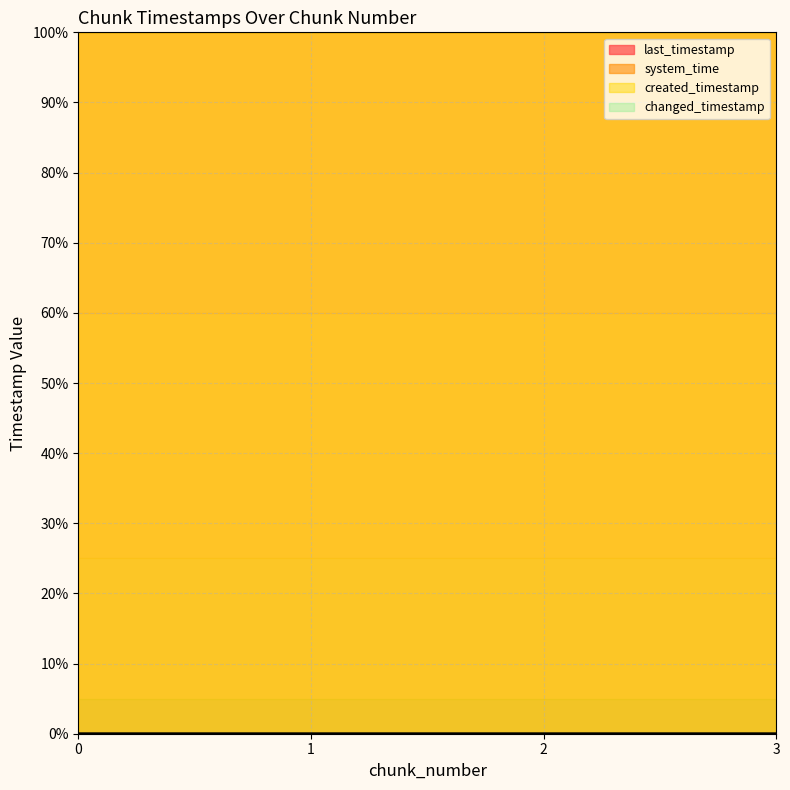

What is the maximum value shown in the chart?

100.0